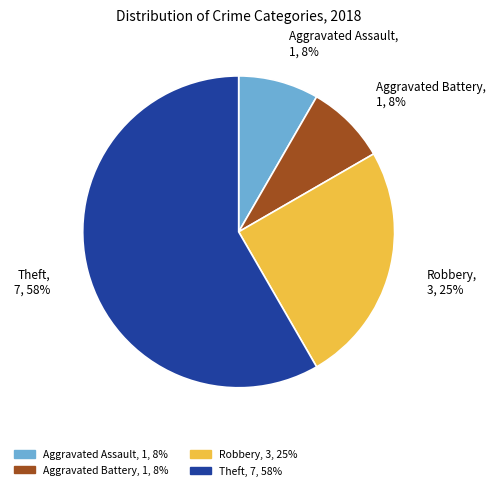

How many segments does this pie chart have?

4